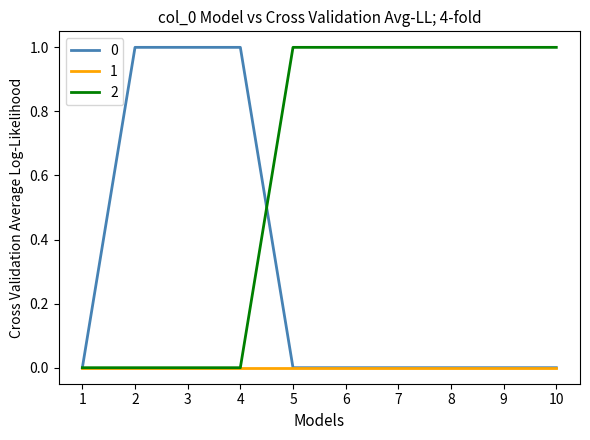

What is the total value across all series at 7?

1